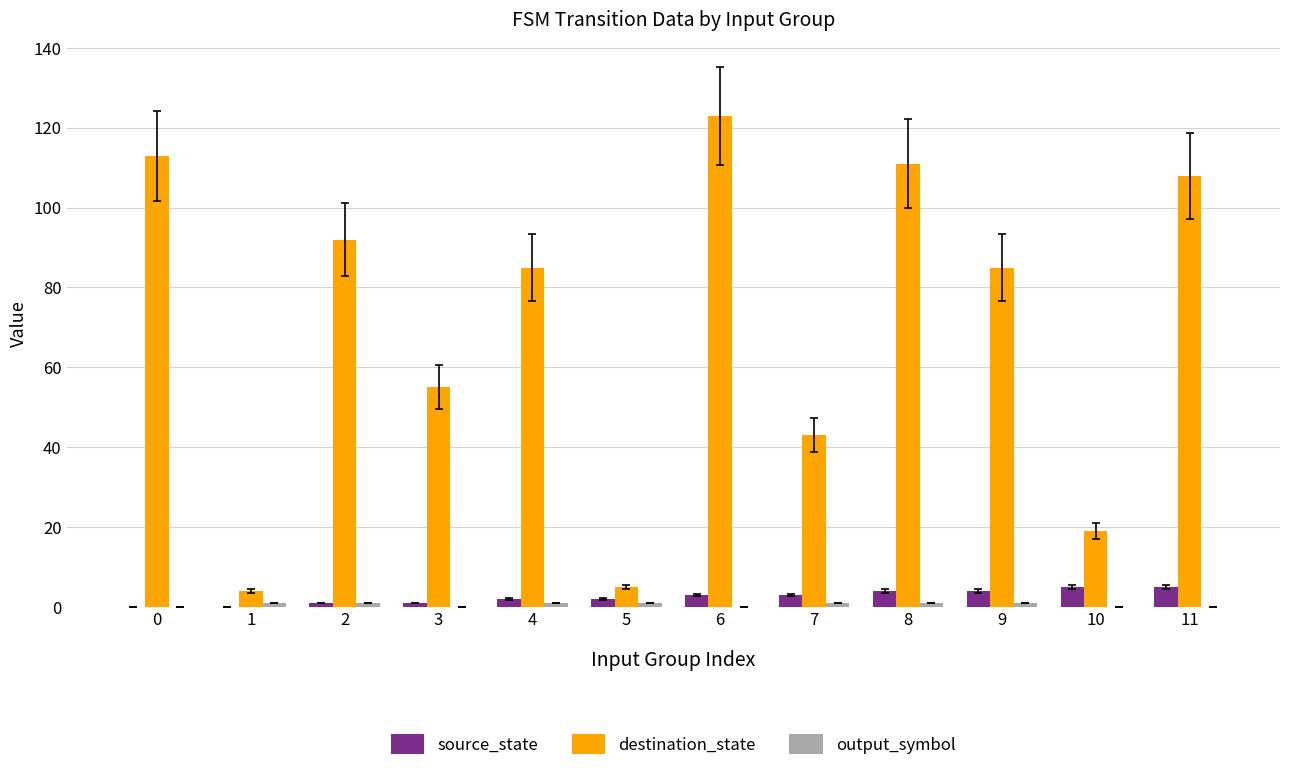

At which category is the sum across all series the highest?

6